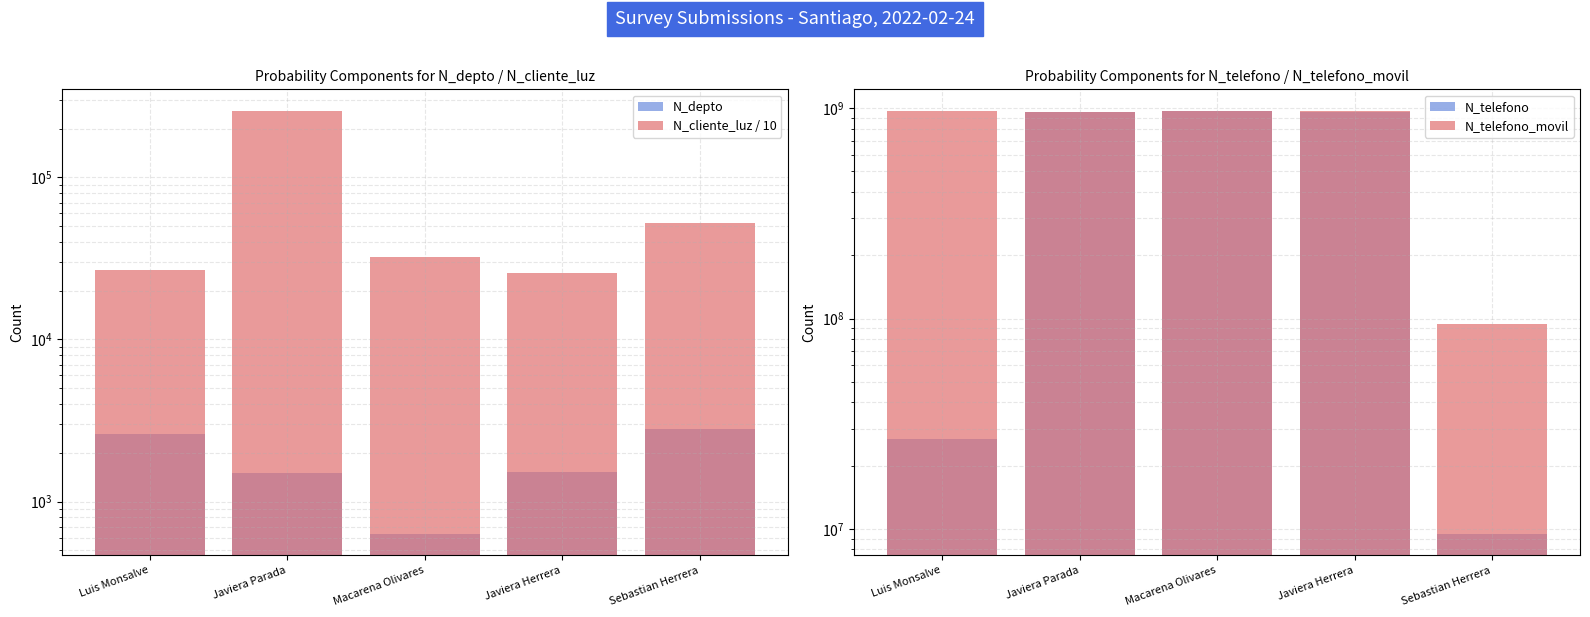

At which category does the chart reach its peak across all series?

Macarena Olivares